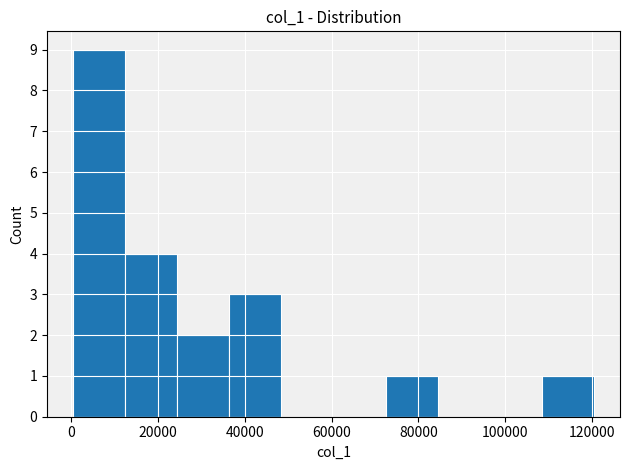

Over which range of the x-axis is the bar tallest?

0 to 12000